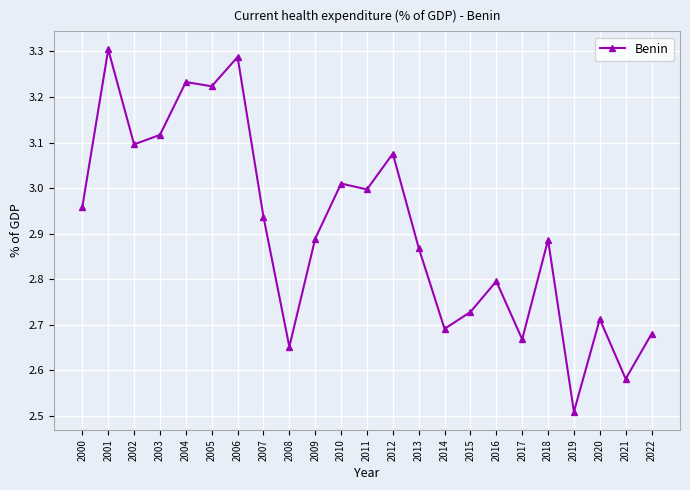

What is the ratio of the value at 2006 to the value at 2007?

1.1